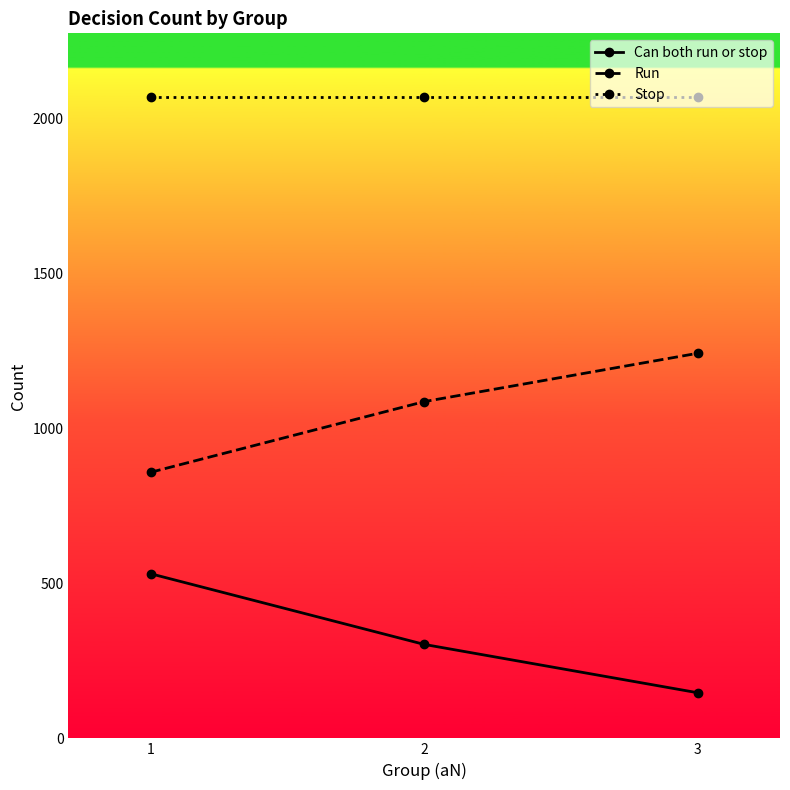

What is the greatest value displayed?

2067